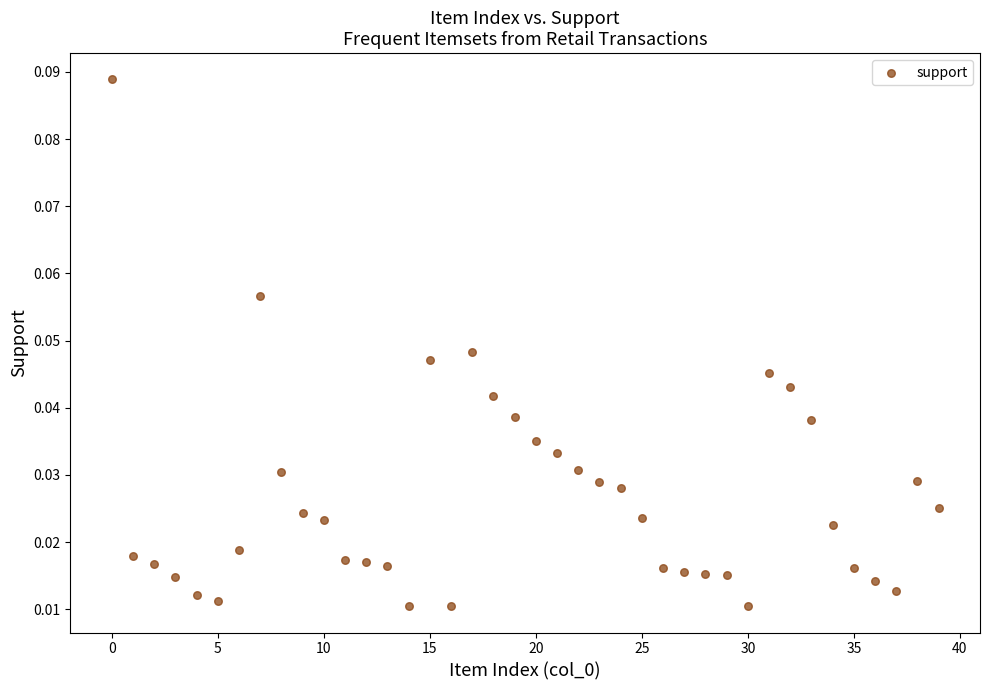

How many data points are displayed?

40